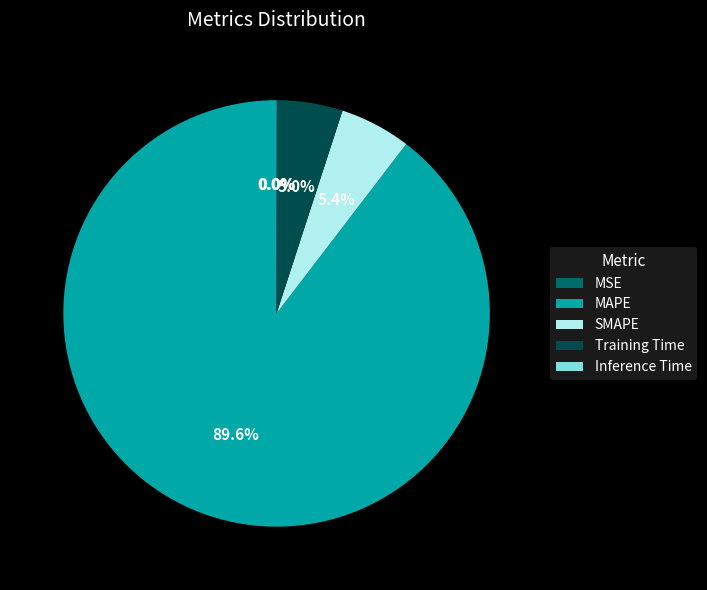

What percentage is the SMAPE slice, to the nearest percent?

5%